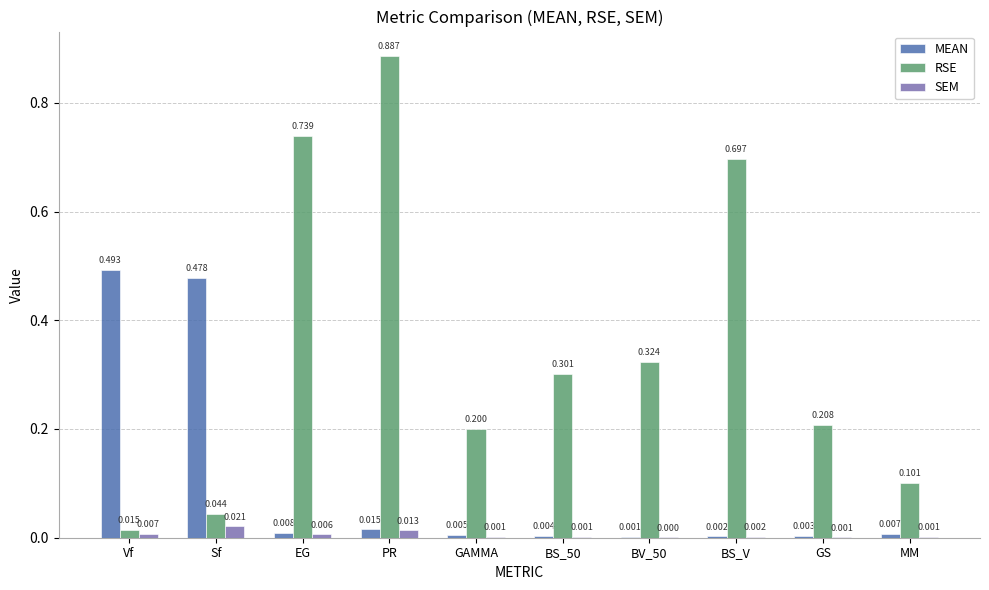

Which series has the largest total across all categories?

RSE